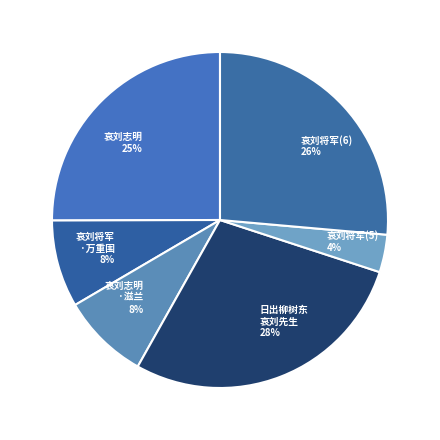

Does any single category account for the majority?

No